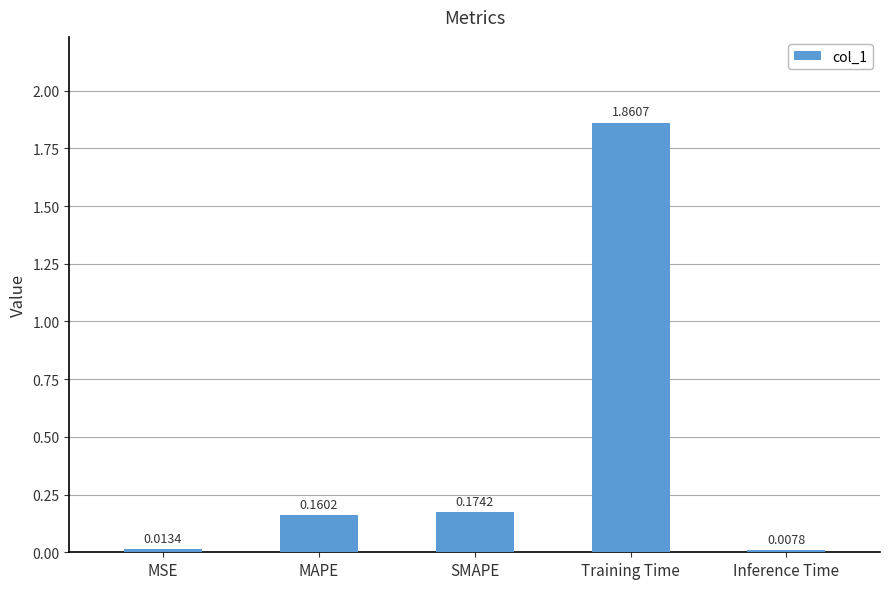

What is the change in value from MSE to MAPE?

+0.1